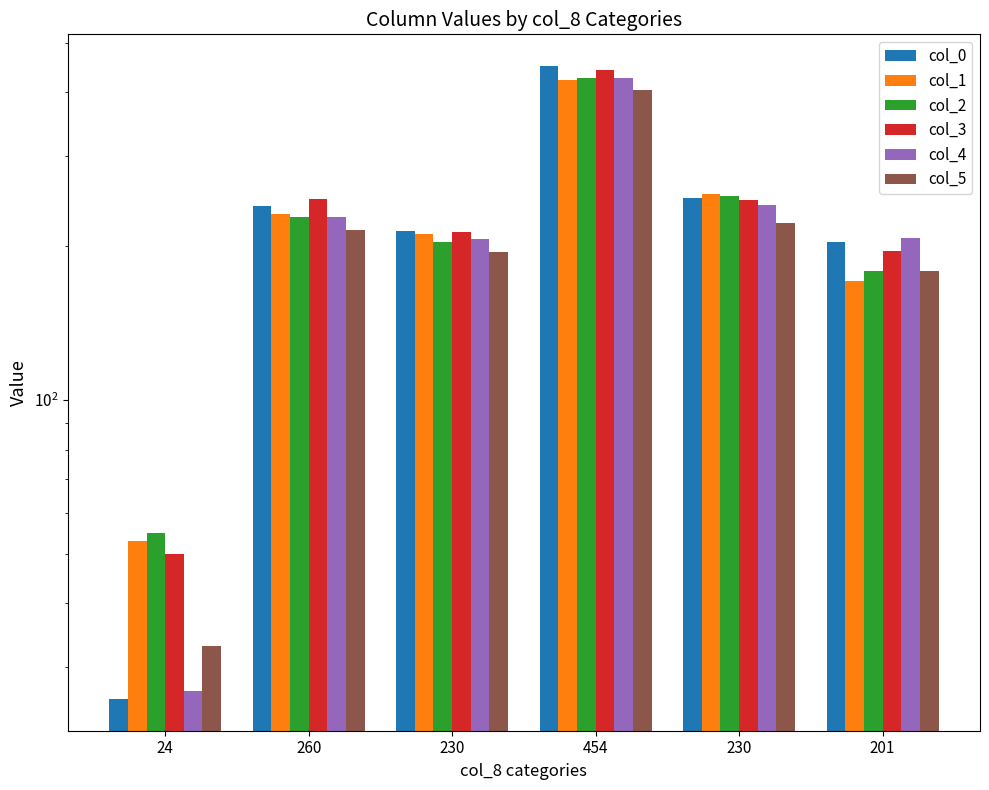

Where is col_0 nearest to the value 238?

260